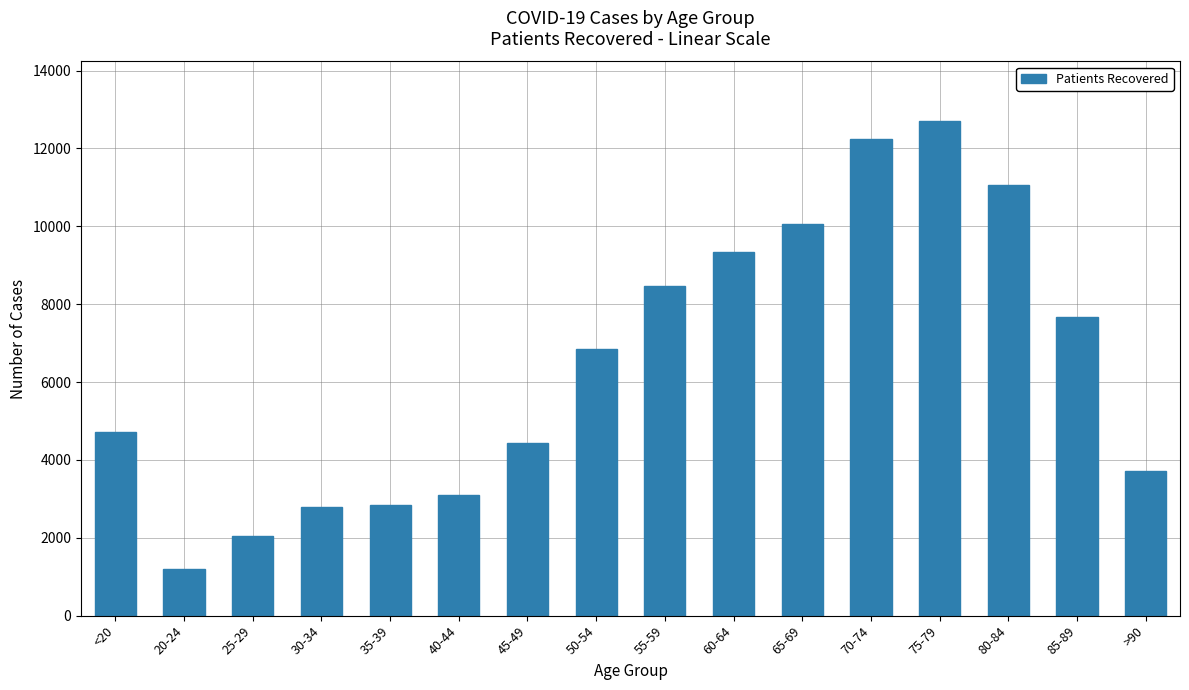

What is the label of the 11th bar from the left?

65-69